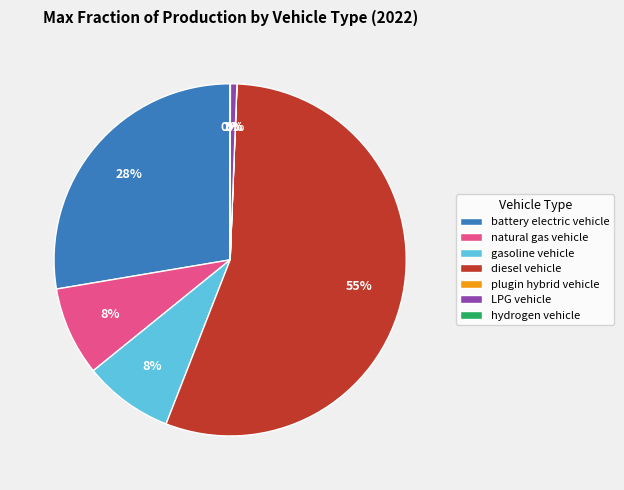

Is the sum of battery electric vehicle and natural gas vehicle greater than half?

No